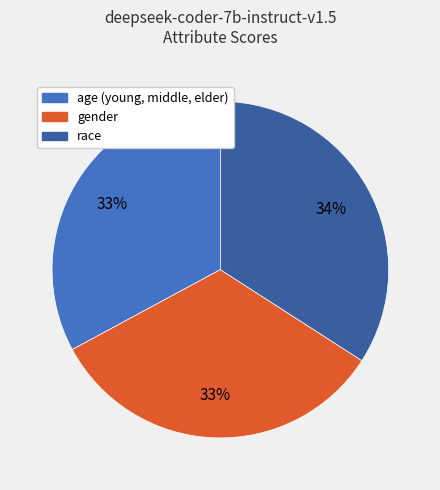

To the nearest percent, what percentage of the pie is gender?

33%